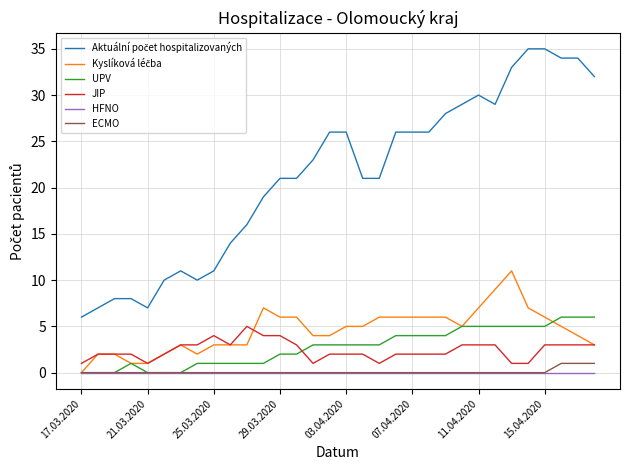

True or false: HFNO and JIP intersect in this chart.

False